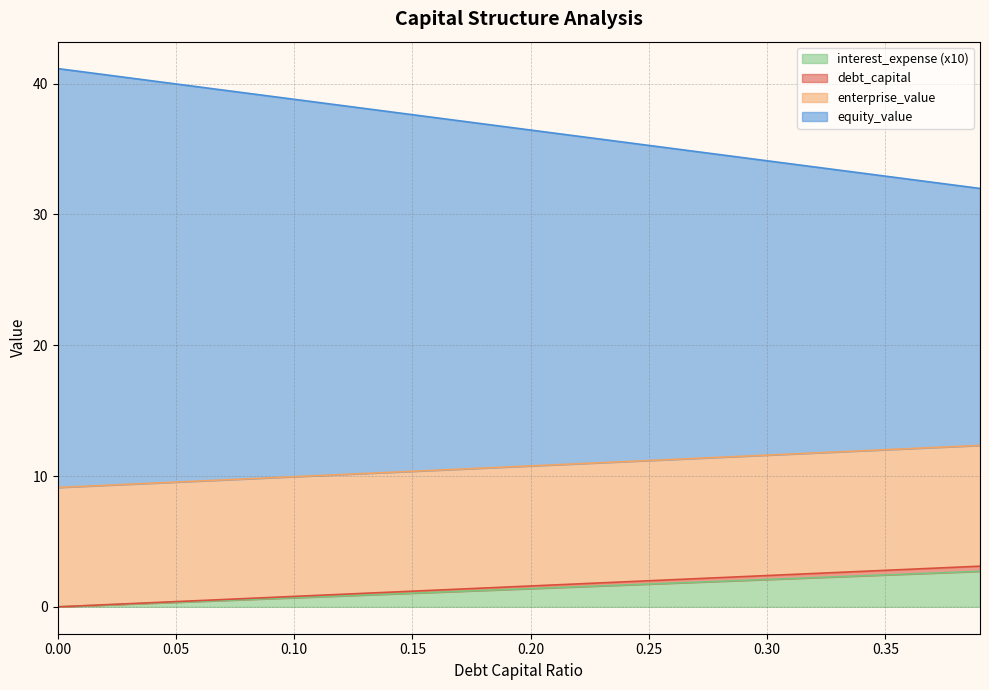

What is the value of the enterprise_value point at the 31st from the left?

11.6